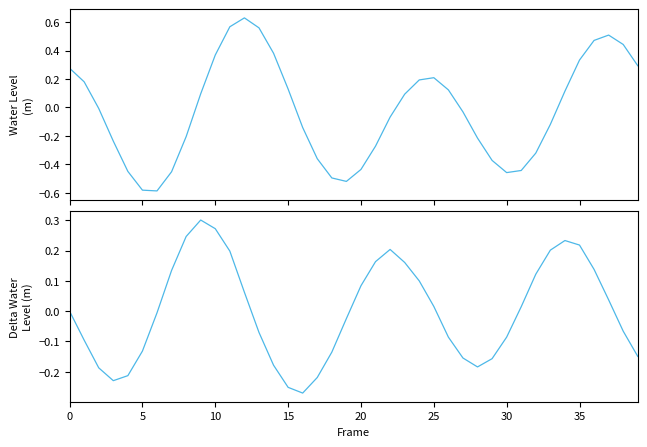

Which series ends up on top after the final intersection of Water Level (m) and Delta Water Level (m)?

Water Level (m)